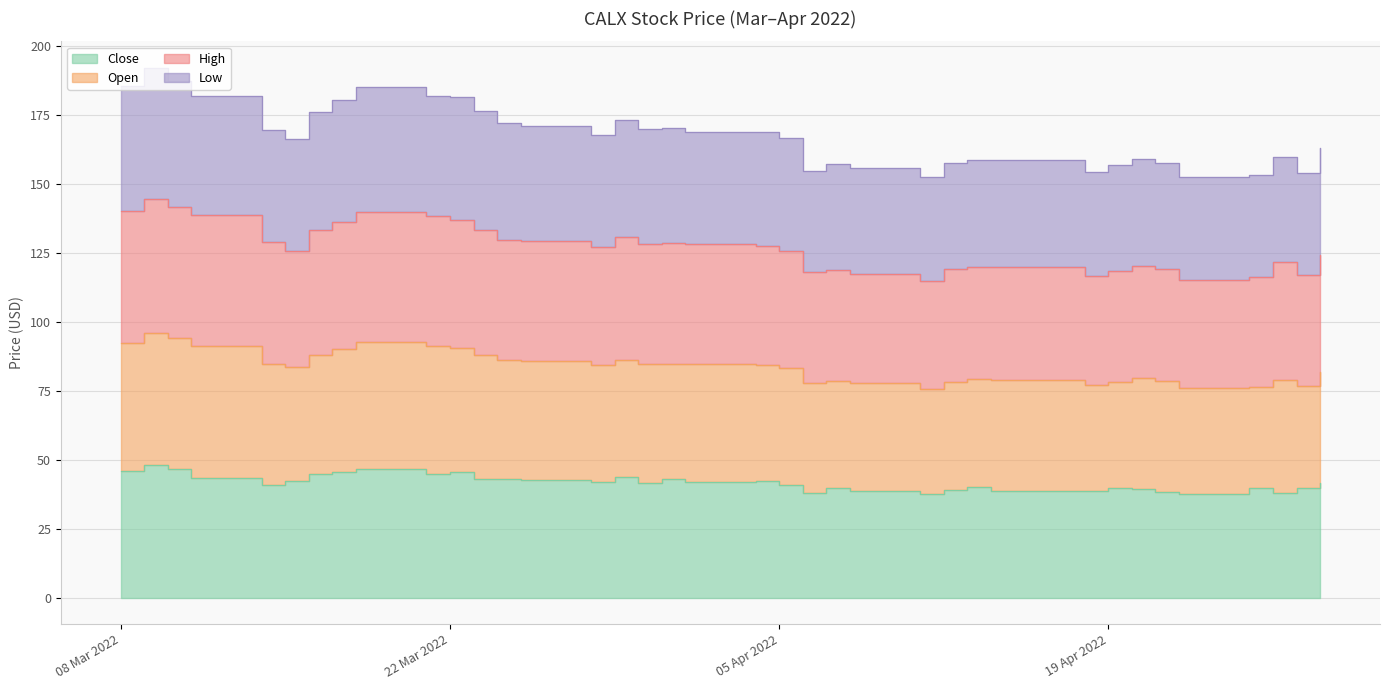

What is the difference between the second highest and minimum values in the Low series?

35.0